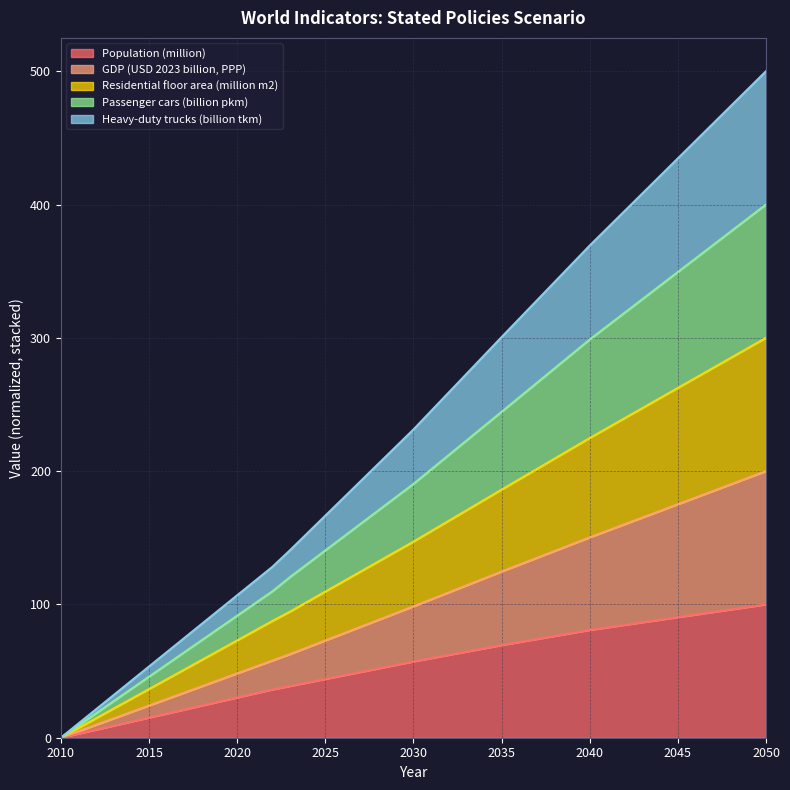

Where does the Population (million) series first go above 57?

2030